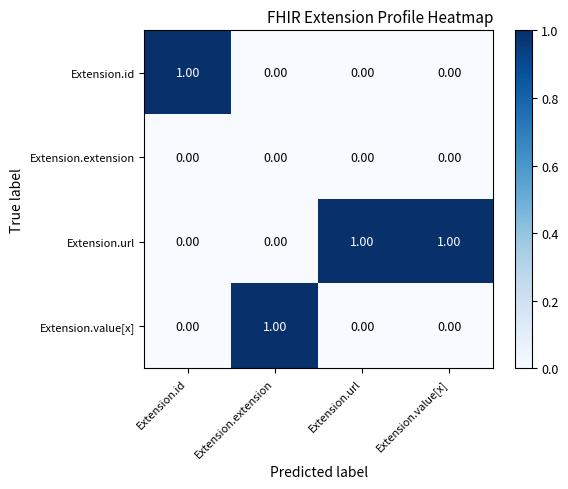

Which series has the largest total across all categories?

Extension.url